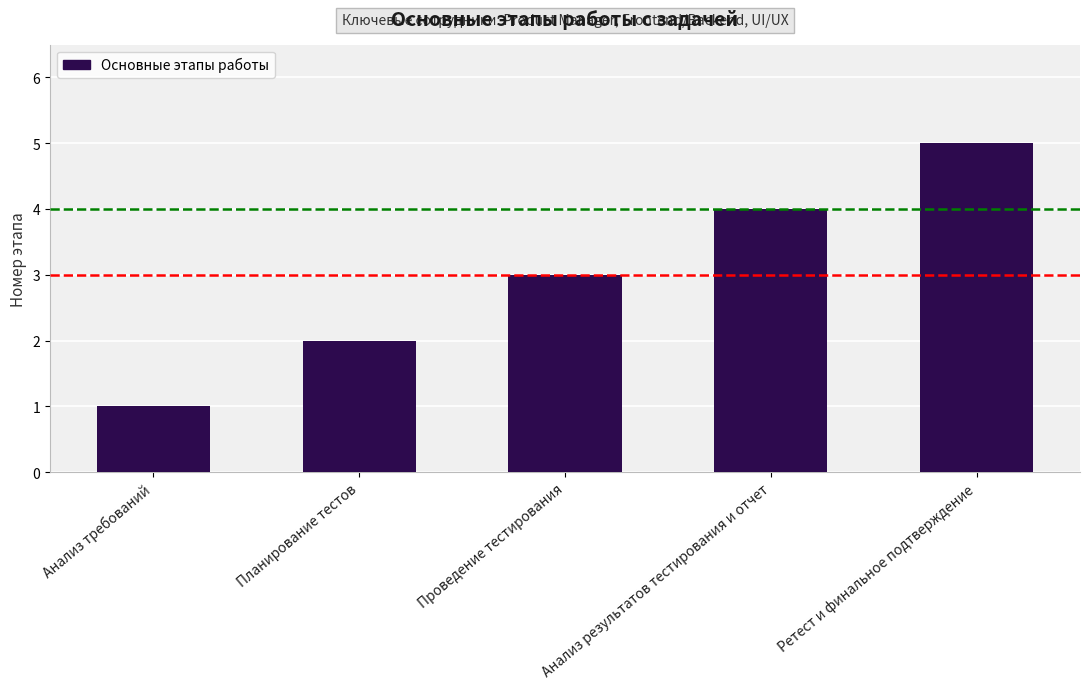

List the labels in order of value, largest first.

Ретест и финальное подтверждение, Анализ результатов тестирования и отчет, Проведение тестирования, Планирование тестов, Анализ требований